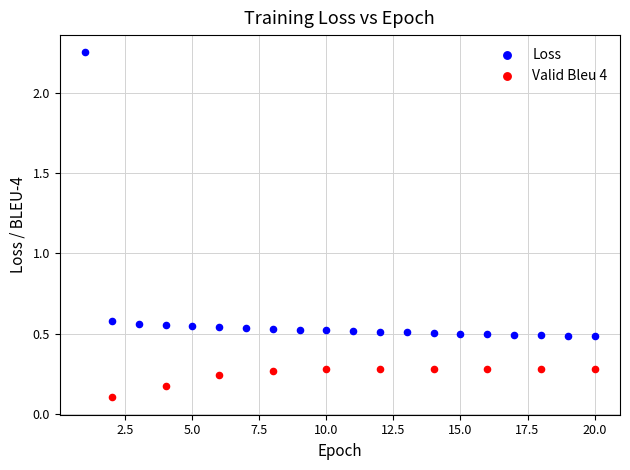

Which series contains the highest Y value?

Loss